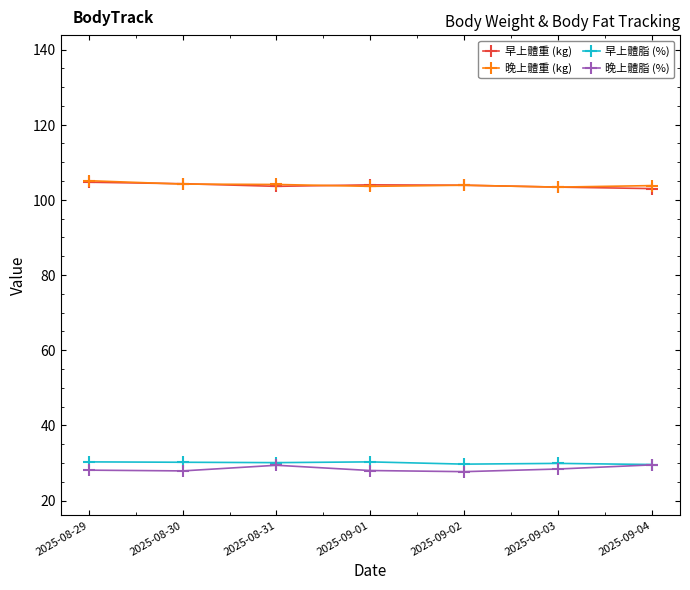

What is the total value across all series at 2025-09-02?

265.2